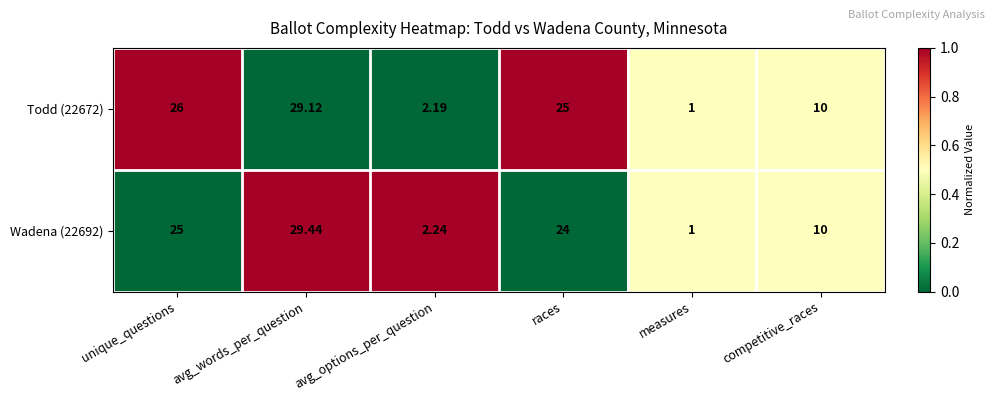

Which label corresponds to the largest value in the chart?

avg_words_per_question